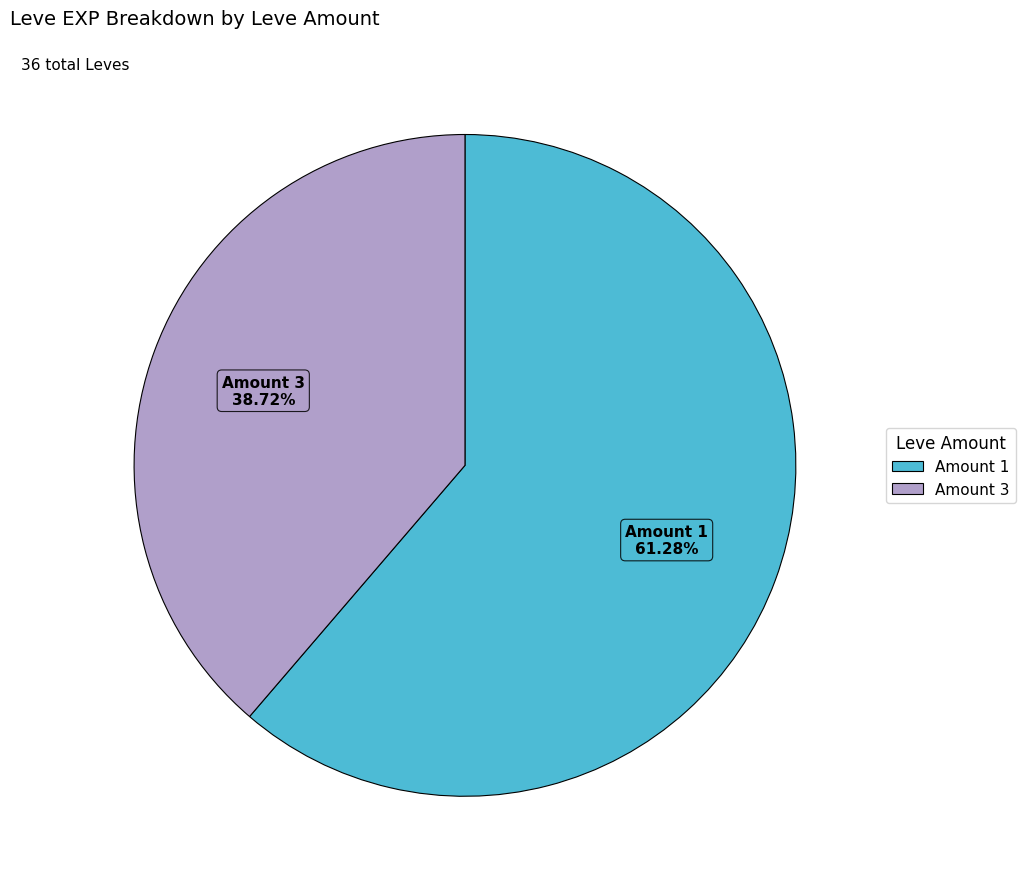

Does any single category account for the majority?

Yes